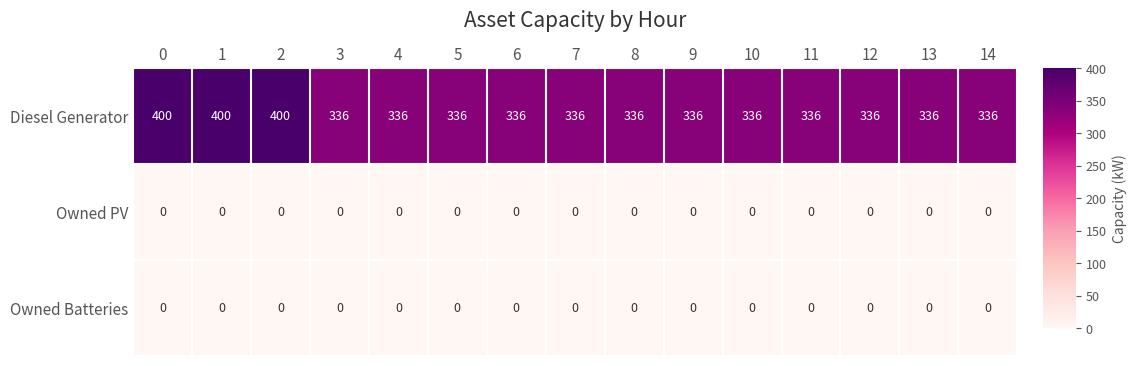

At how many categories does at least one series exceed 121?

15